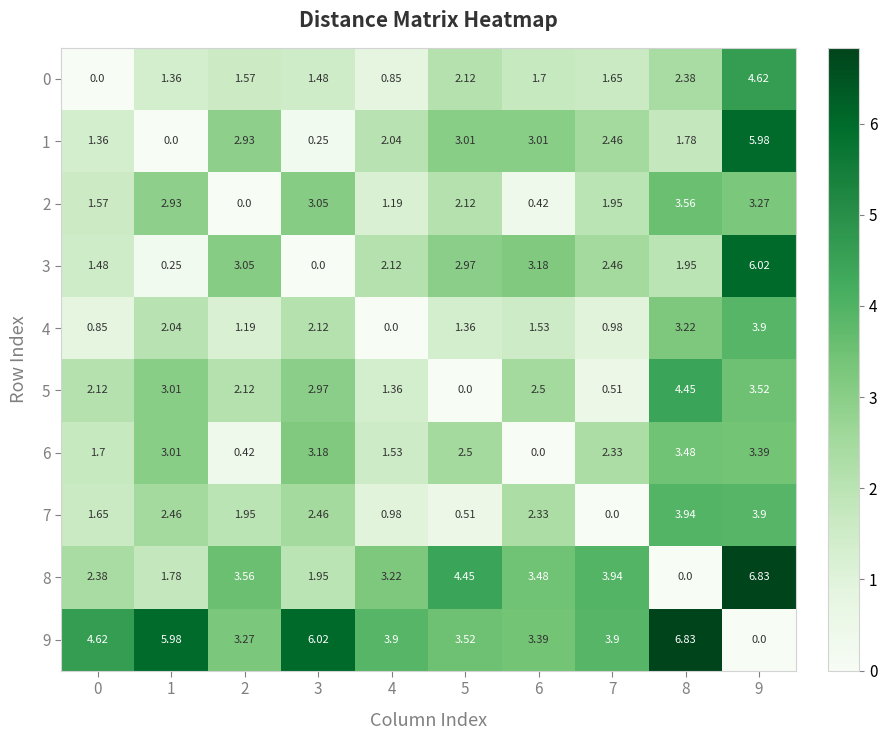

Is the value of 6 at 5 greater than the value of 8 at 4?

No